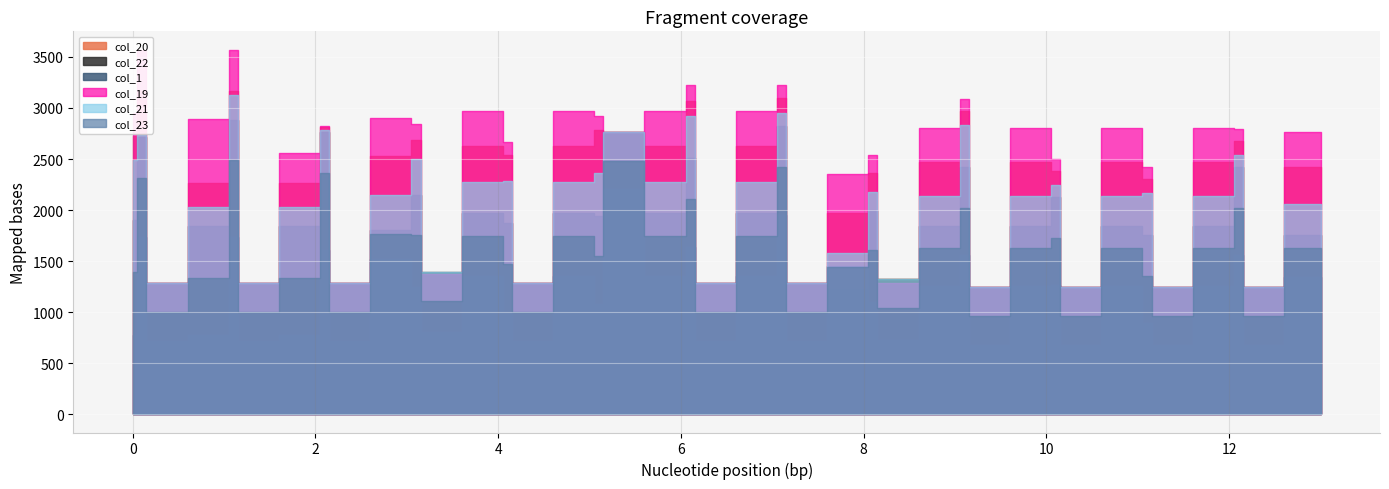

How many interior local peaks does the col_23 series have?

14